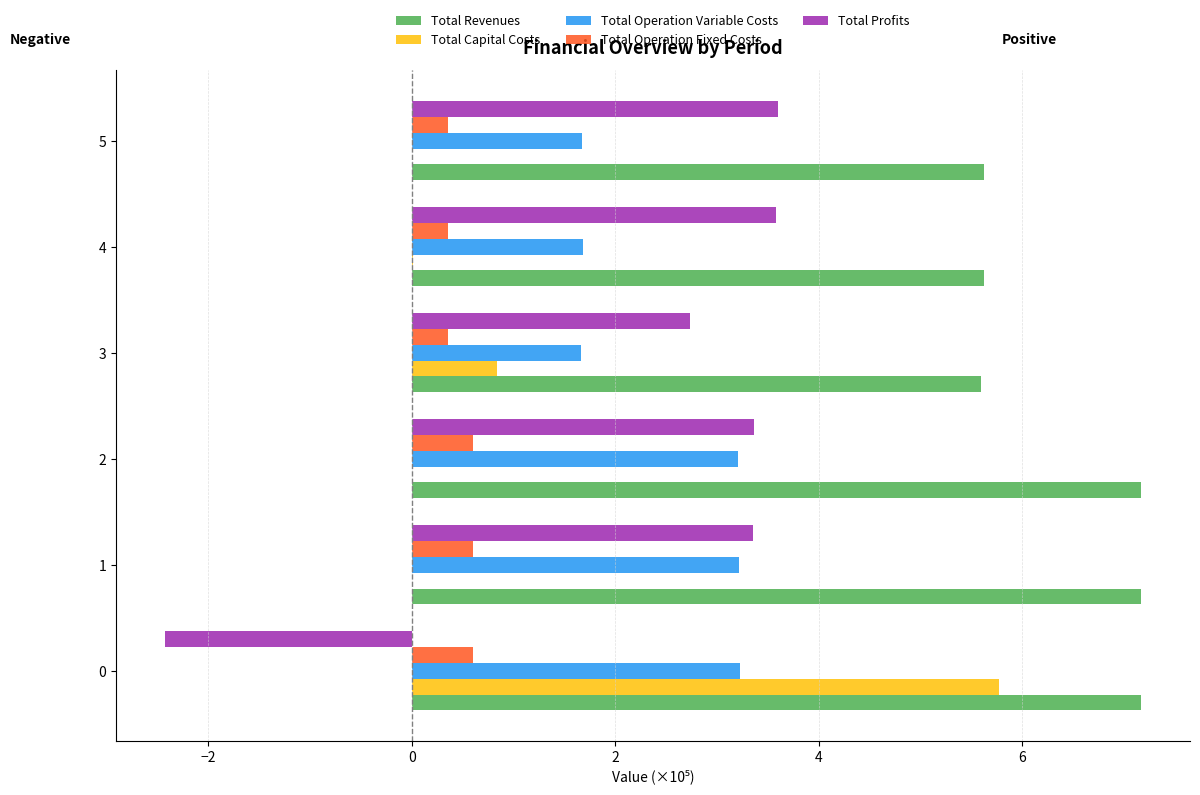

Which series has the largest total across all categories?

Total Revenues